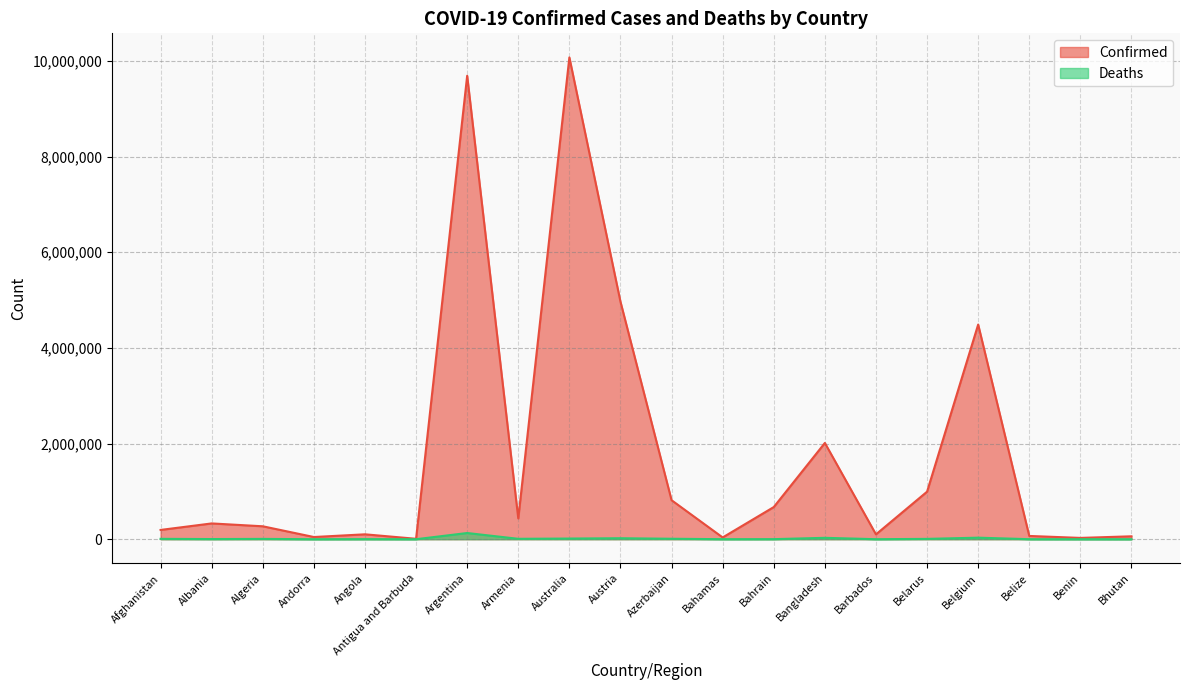

At which label is Deaths closest to 64895?

Belgium